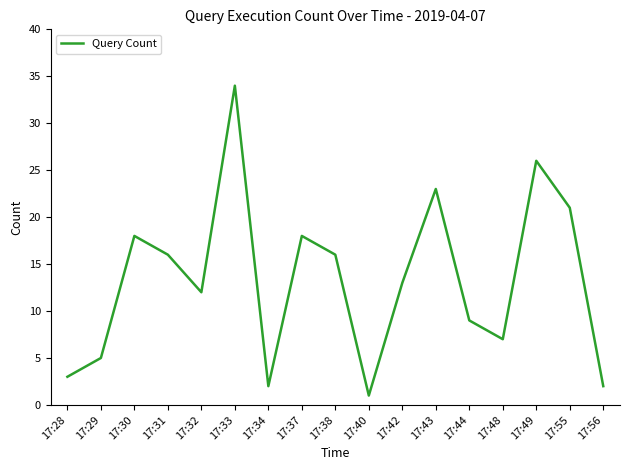

What is the difference between the second highest and second lowest values?

24